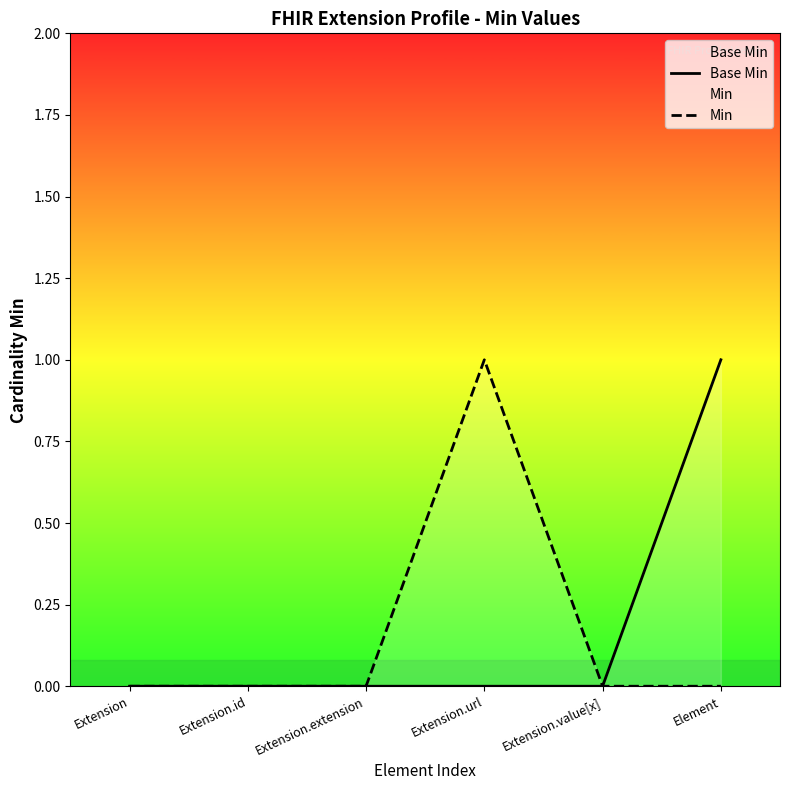

Reading left to right, transcribe all the data shown in this chart.

Base Min: 0	0	0	0	0	1
Min: 0	0	0	1	0	0